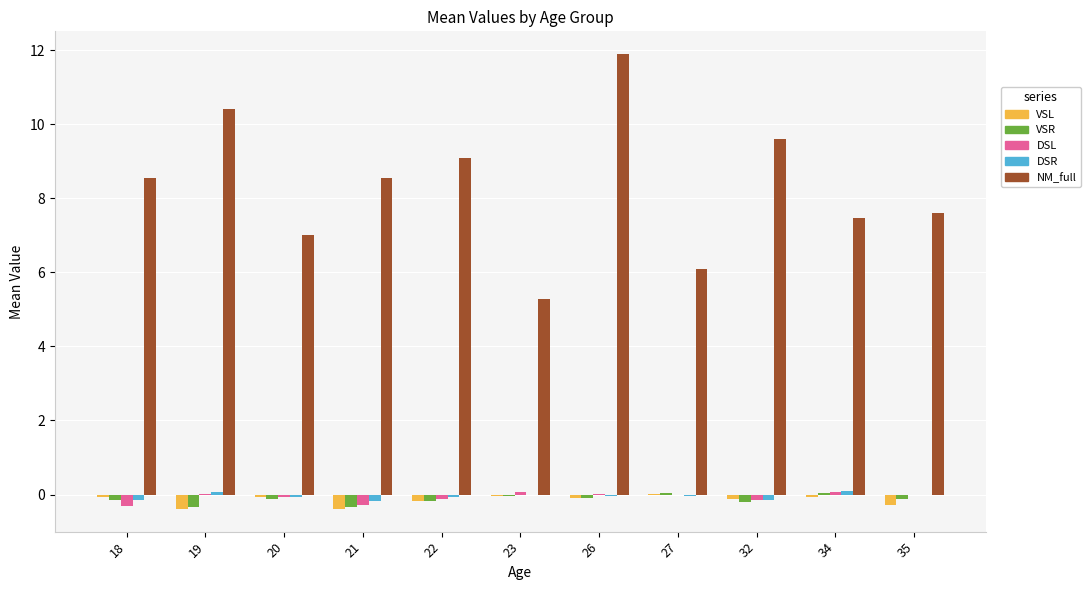

Between 19 and 35, which series saw the biggest shift?

NM_full